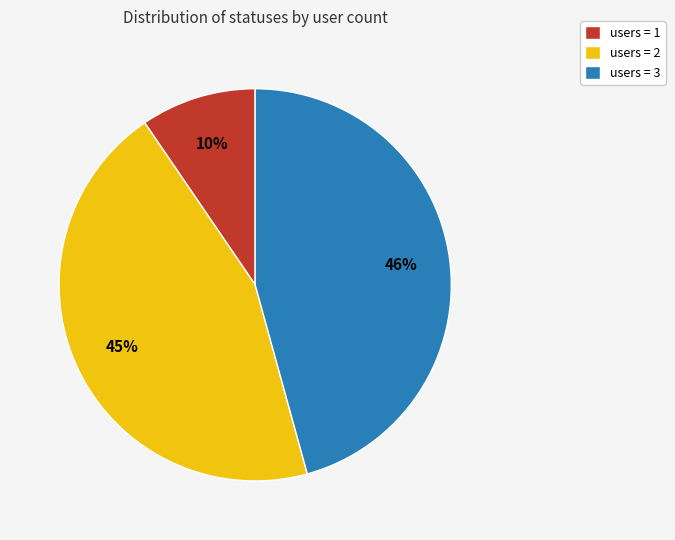

Which category has the smallest portion of the pie?

users = 1